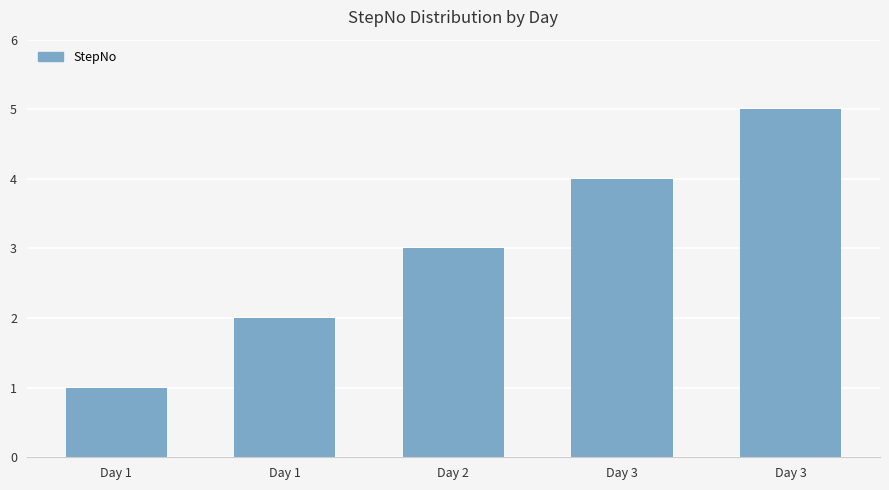

What is the smallest value displayed?

1